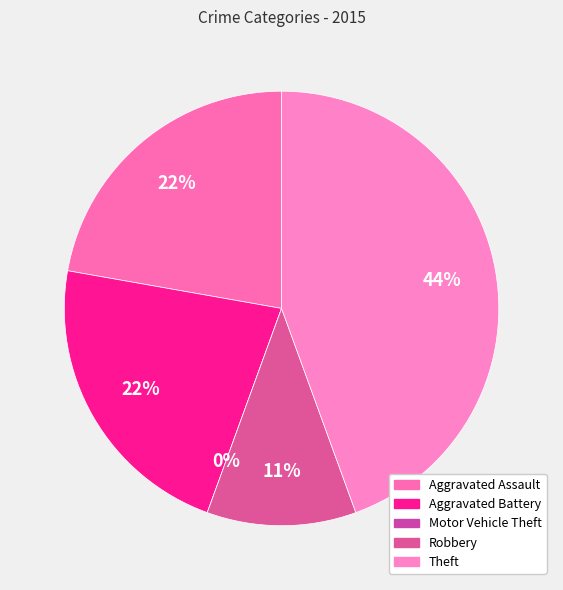

What is the change in value from Motor Vehicle Theft to Robbery?

+1